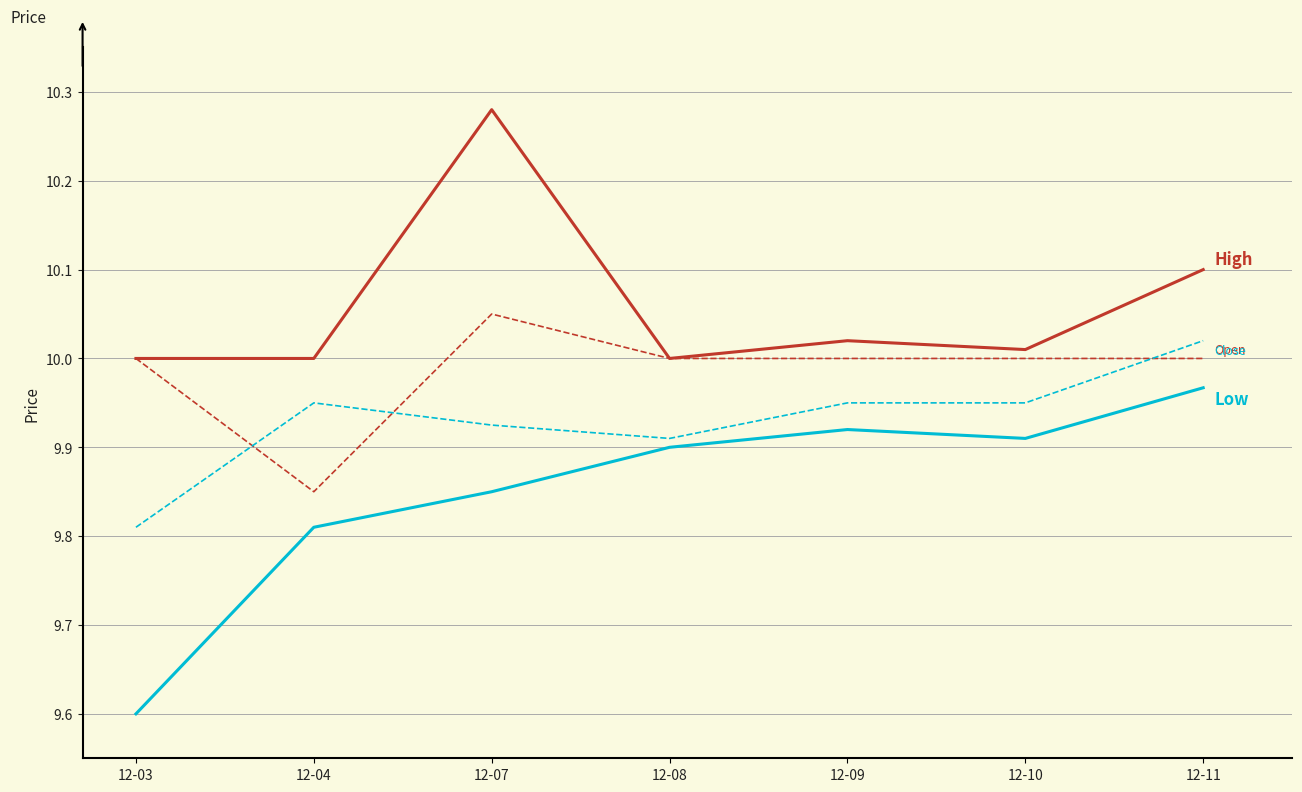

Which category has the lowest value across all series?

12-03